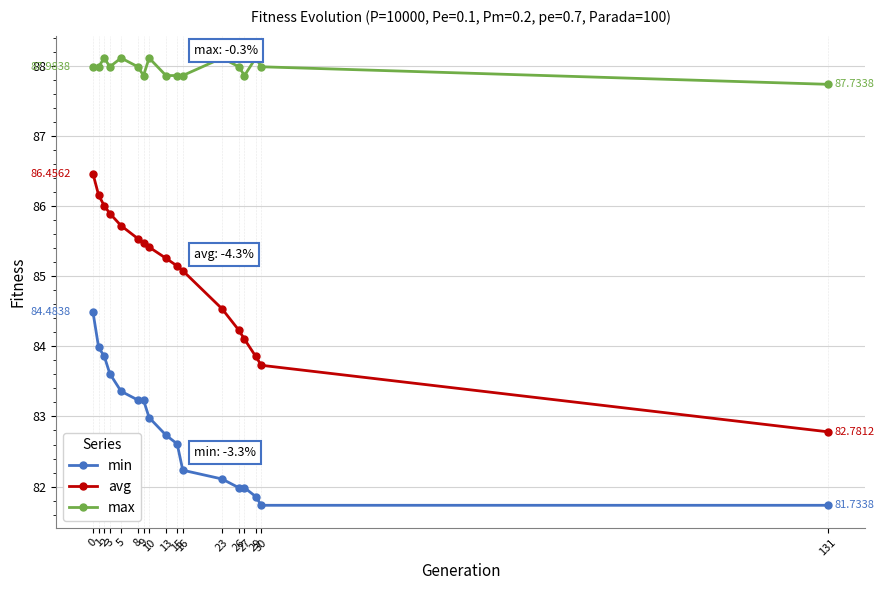

True or false: max and avg intersect in this chart.

False